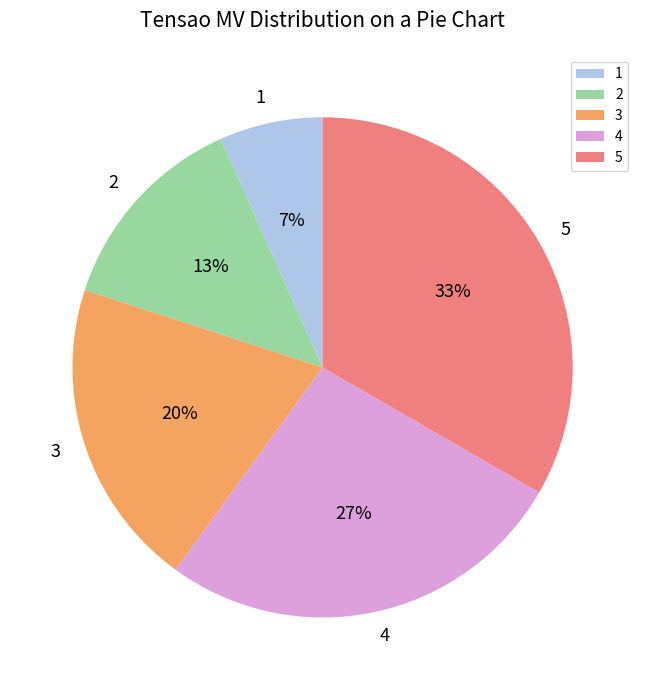

To the nearest percent, what is the average slice percentage?

20%